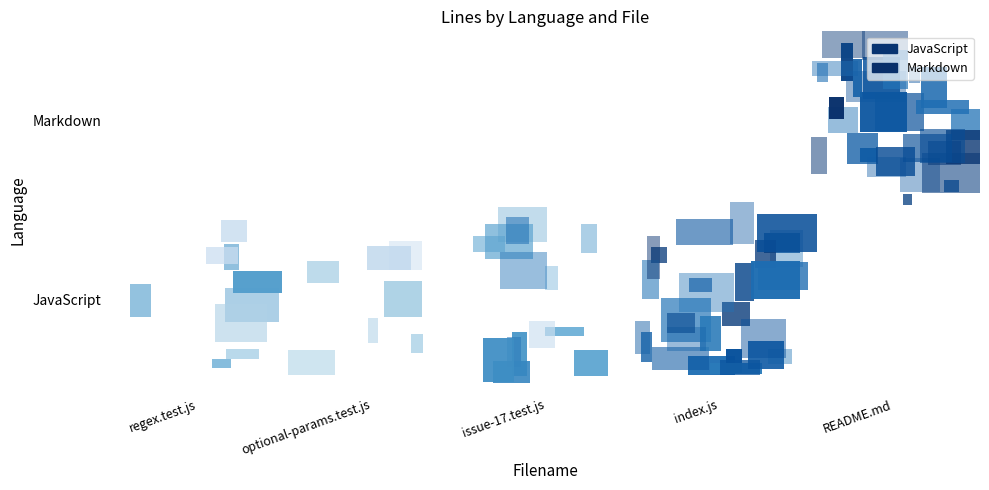

The Markdown series shows 544 at index.js. True or false?

False